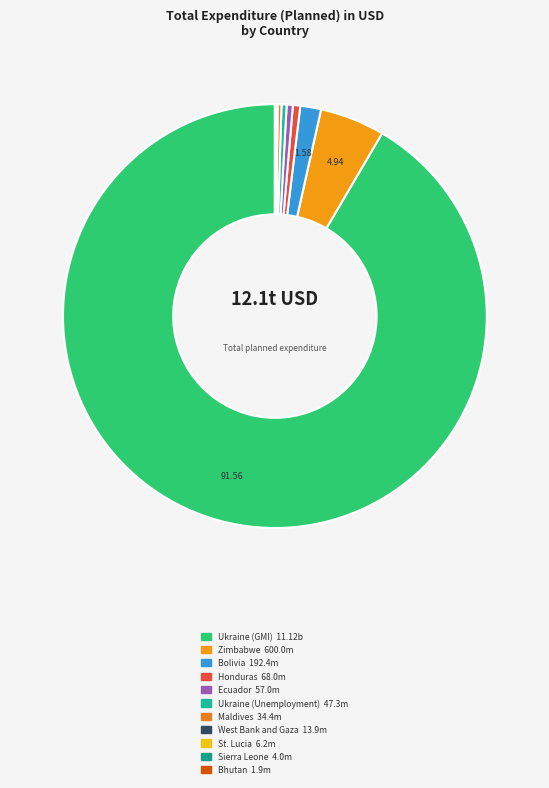

True or false: West Bank and Gaza accounts for 1% of the total.

False